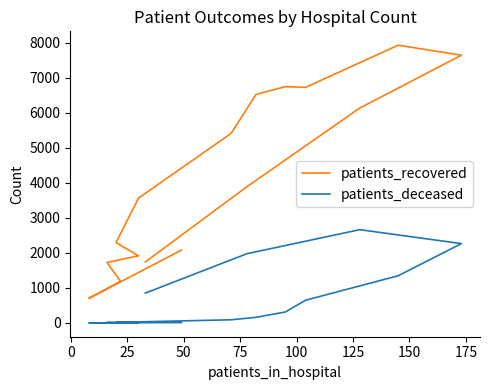

What are all the series names shown in the legend?

patients_recovered, patients_deceased